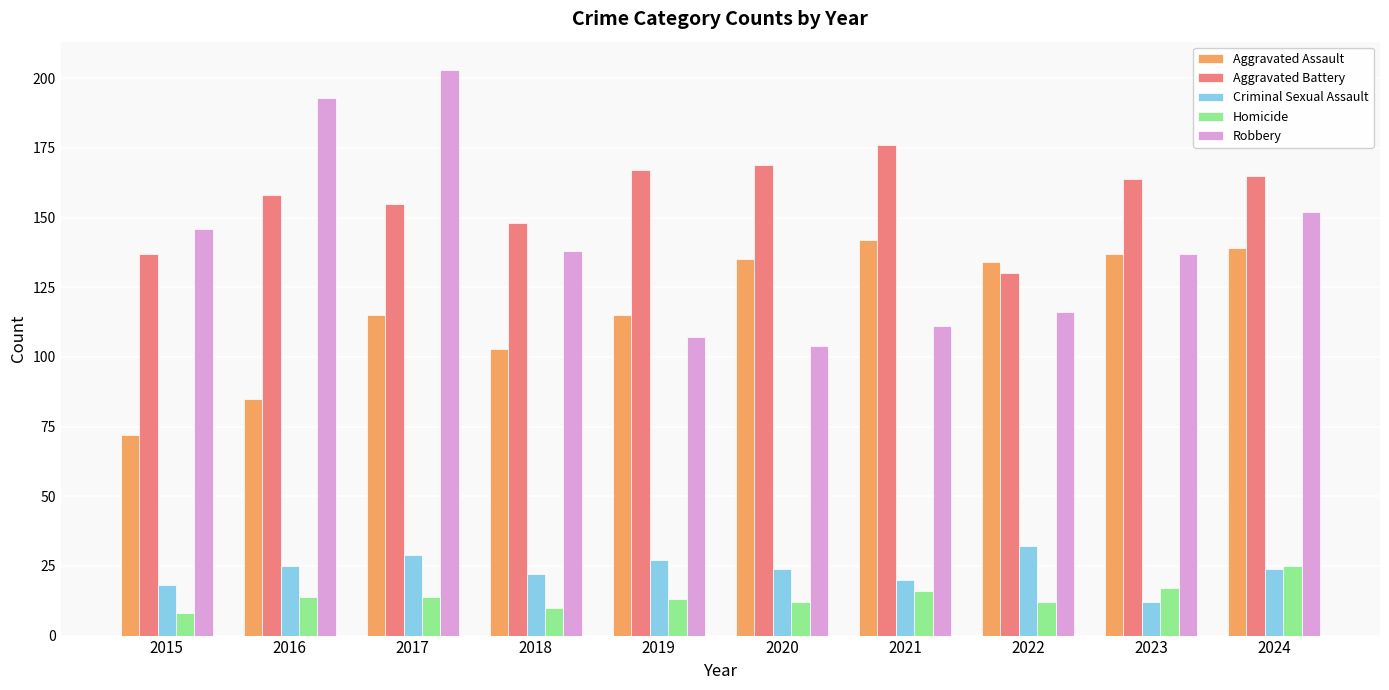

Which label corresponds to the smallest value in the chart?

2015